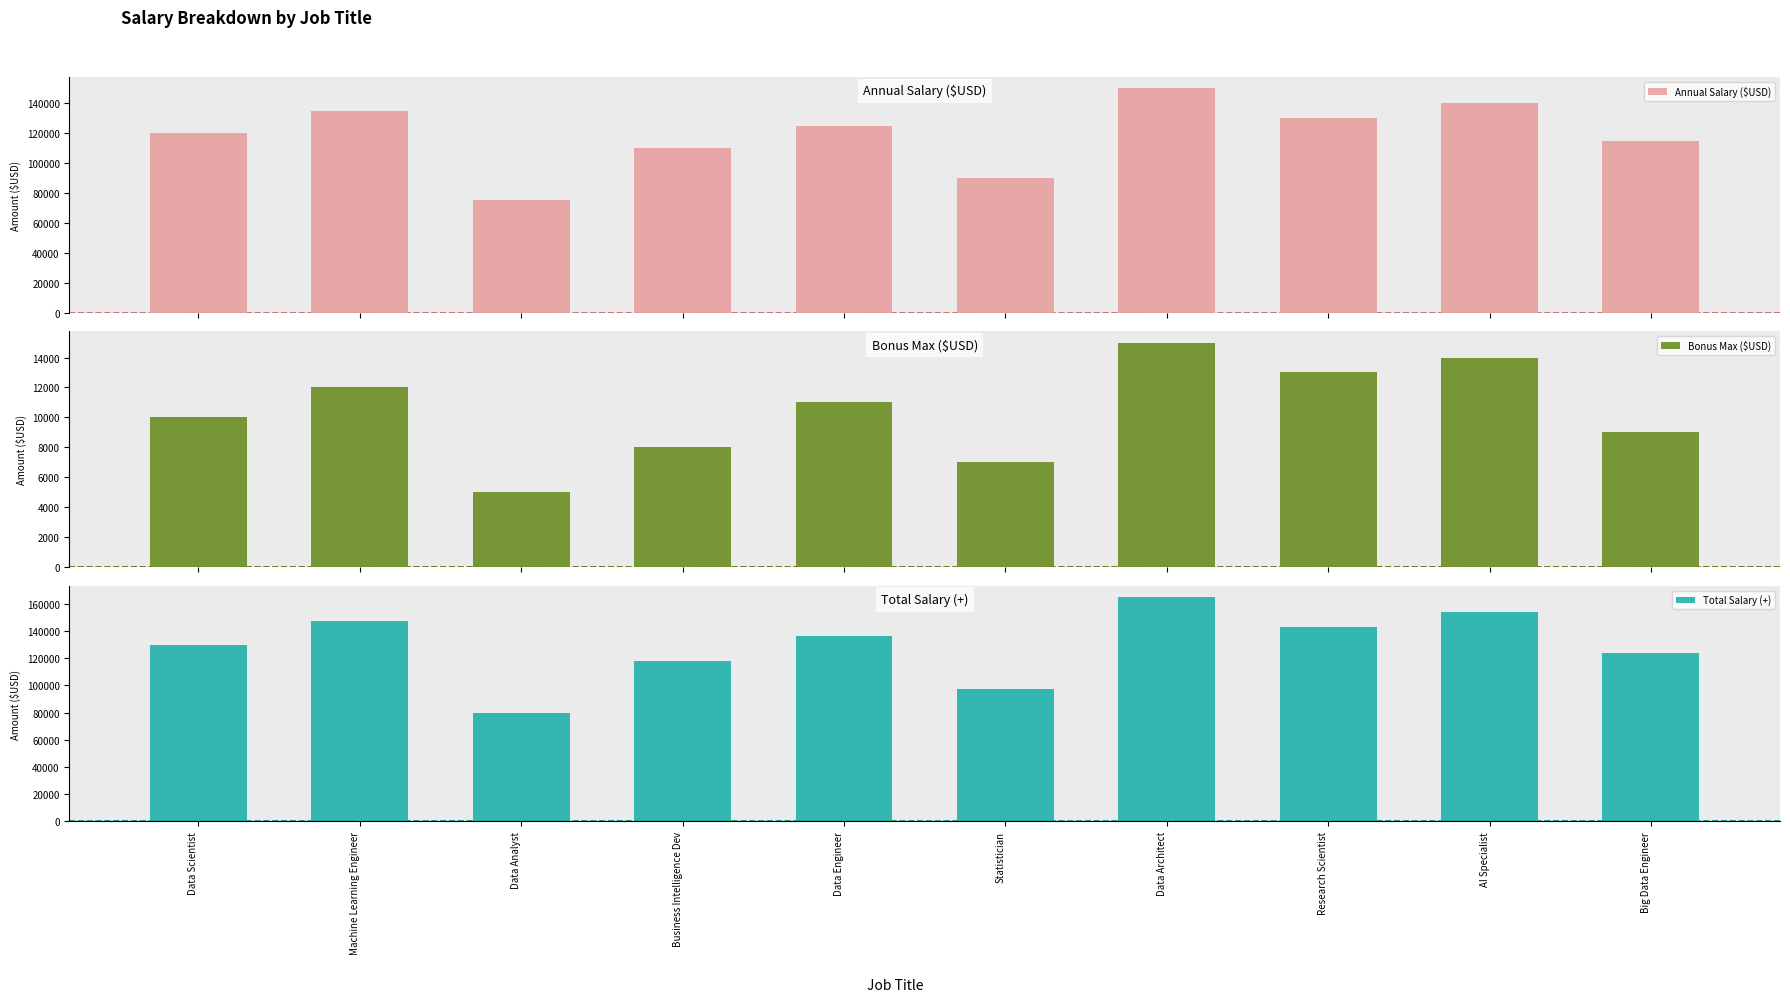

What position from the left is Data Architect?

7